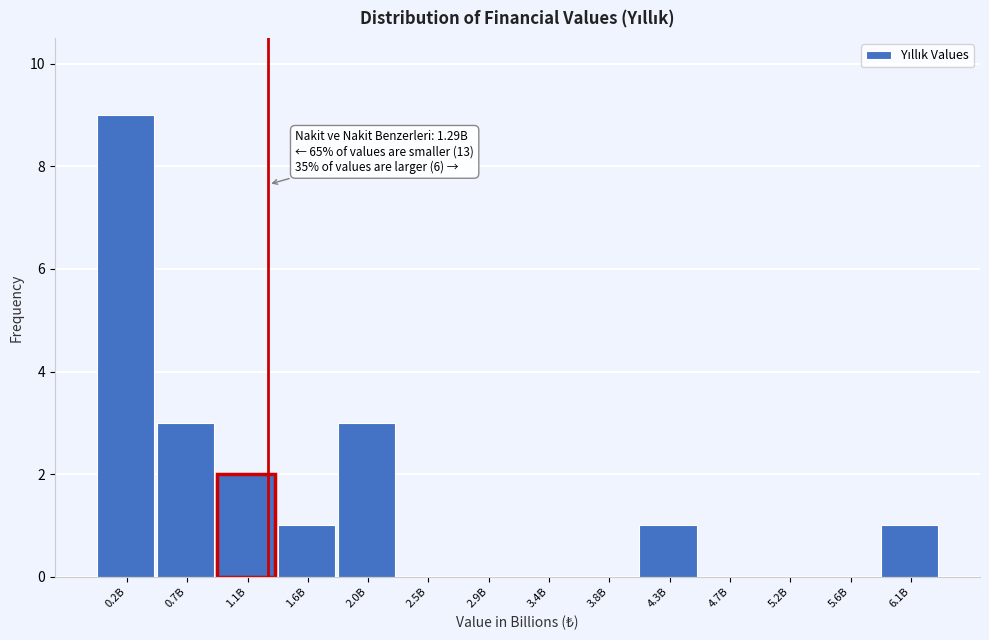

Reading left to right, transcribe all the data shown in this chart.

0.2B=9	0.7B=3	1.1B=2	1.6B=1	2.0B=3	2.5B=0	2.9B=0	3.4B=0	3.8B=0	4.3B=1	4.7B=0	5.2B=0	5.6B=0	6.1B=1